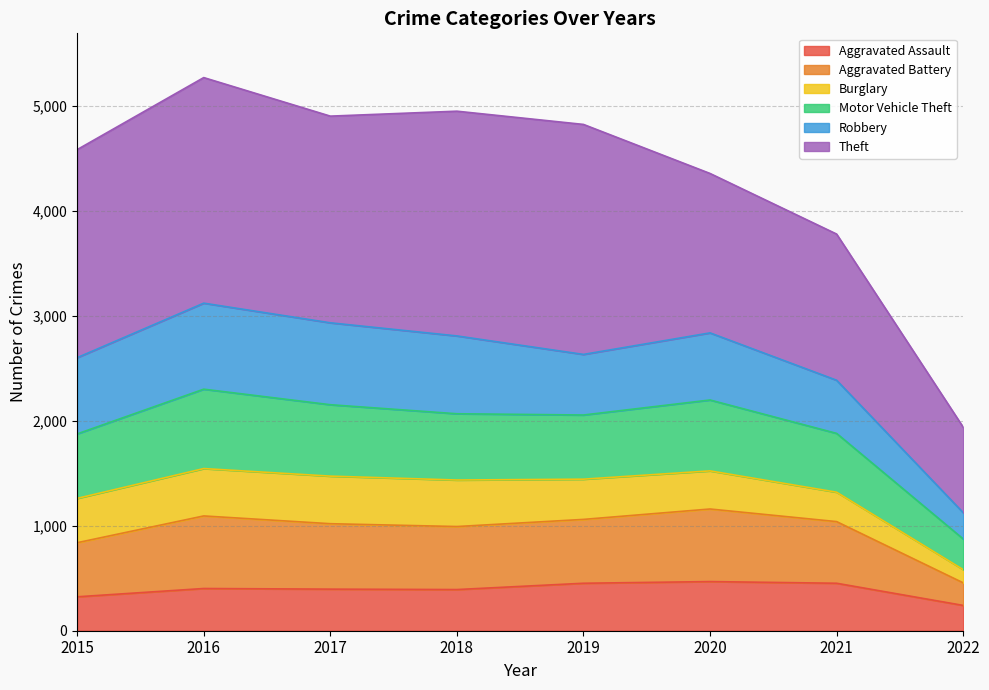

Does the chart have visible grid lines?

Yes